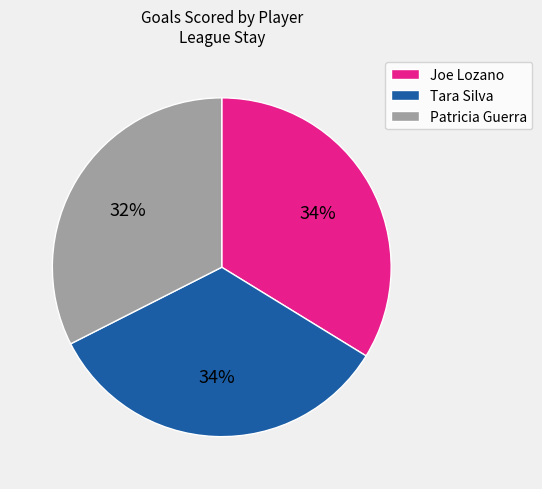

Do Tara Silva and Patricia Guerra together represent more than half of the pie?

Yes